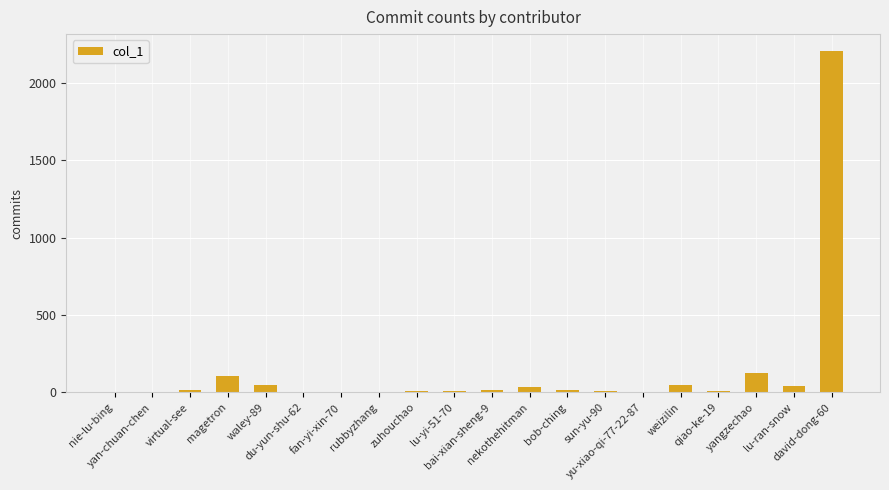

What is the sum of all values?

2686